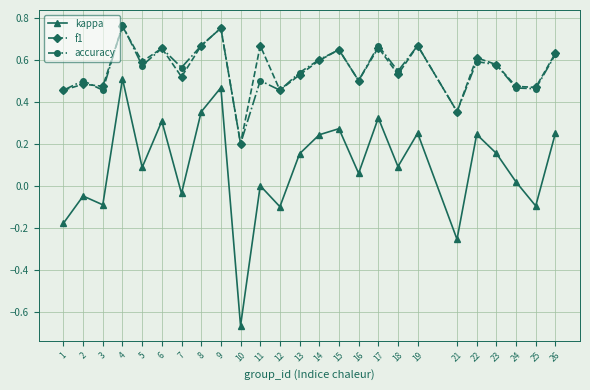

The accuracy series shows 0.1 at 1. True or false?

False